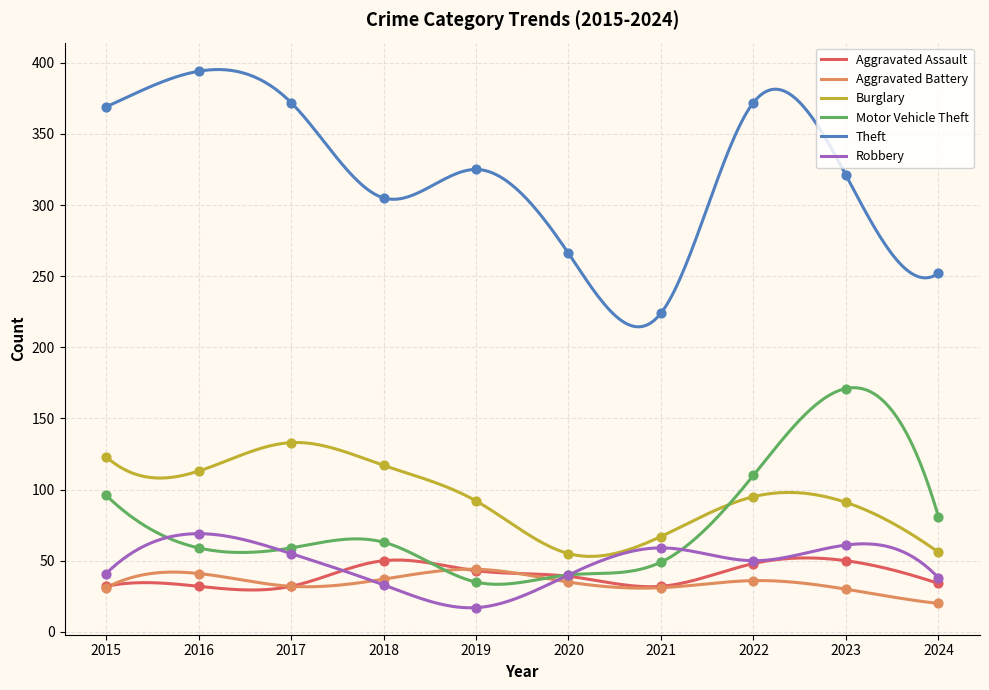

What is the total value across all series at 2018?

605